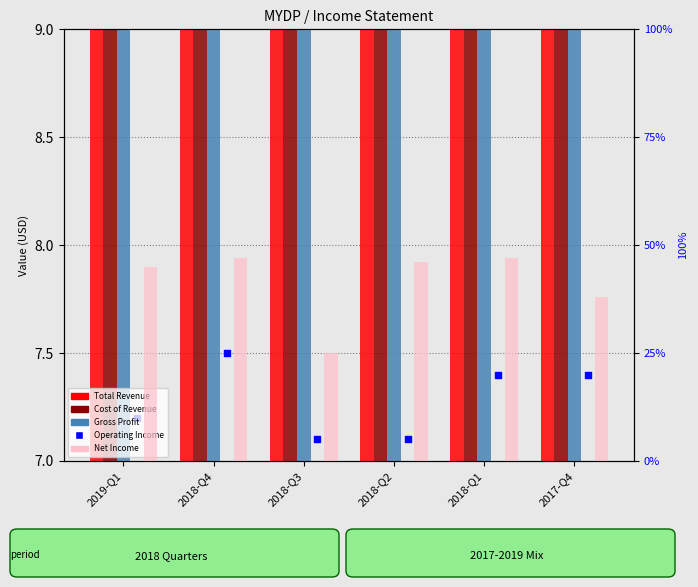

What is the total value across all series at 2019-Q1?

90.3